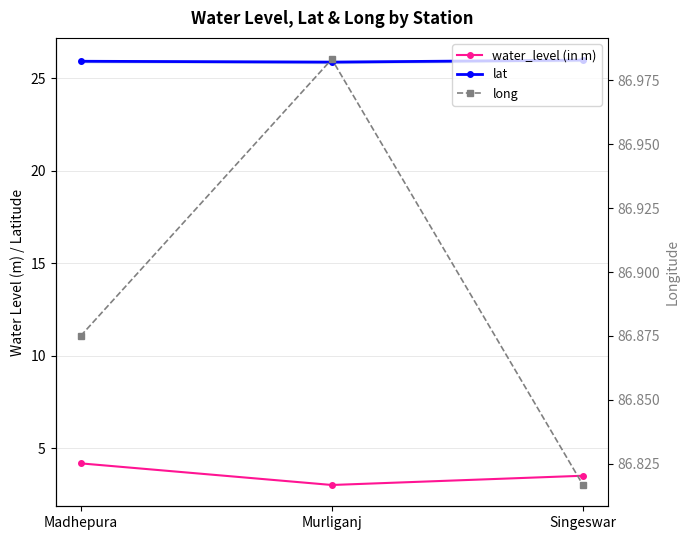

What position from the right is Singeswar?

1